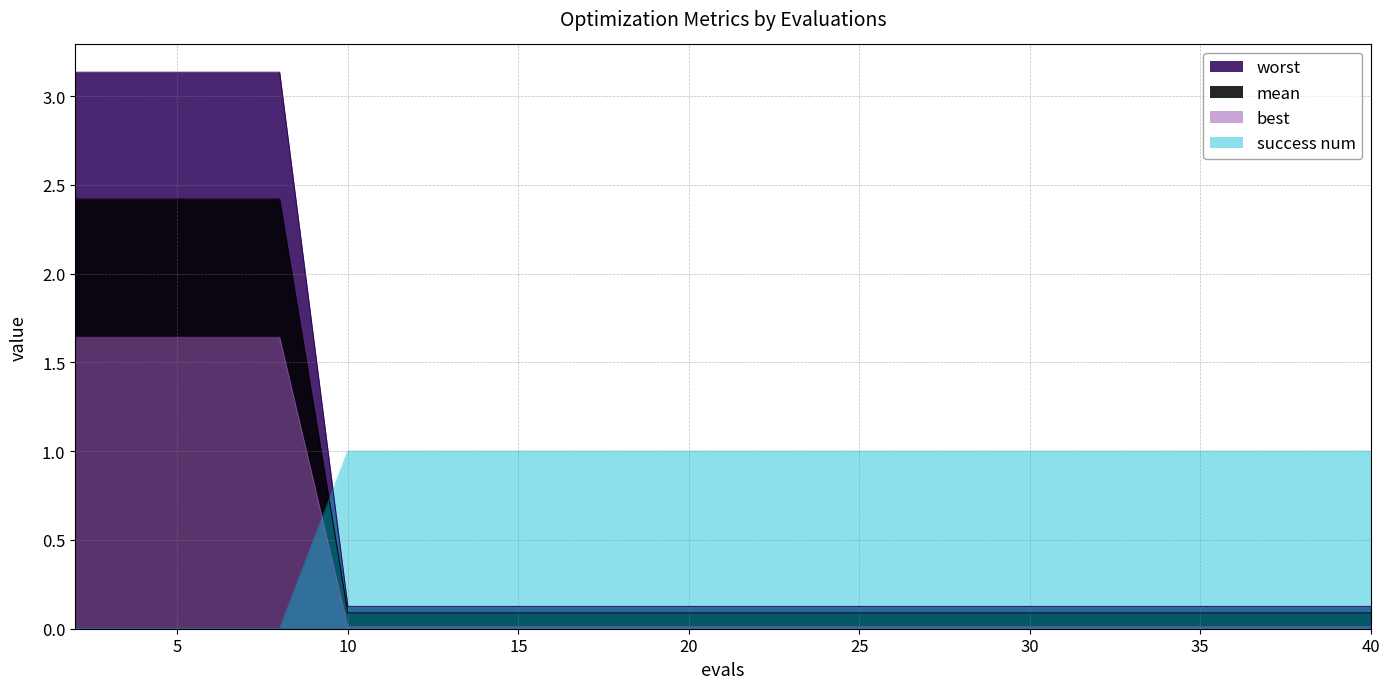

True or false: mean and best cross at least once.

False